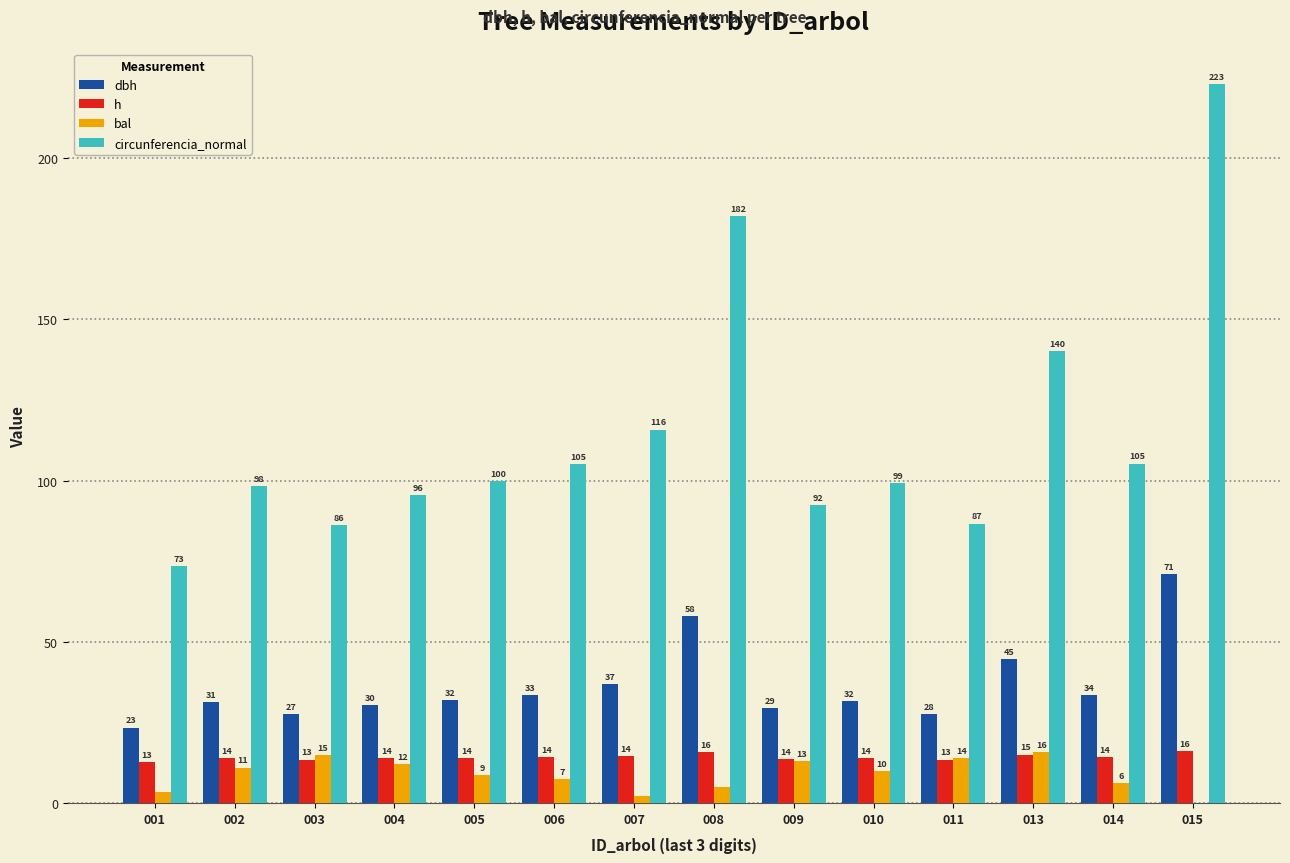

Is the value of bal at 002 greater than the value of circunferencia_normal at 010?

No